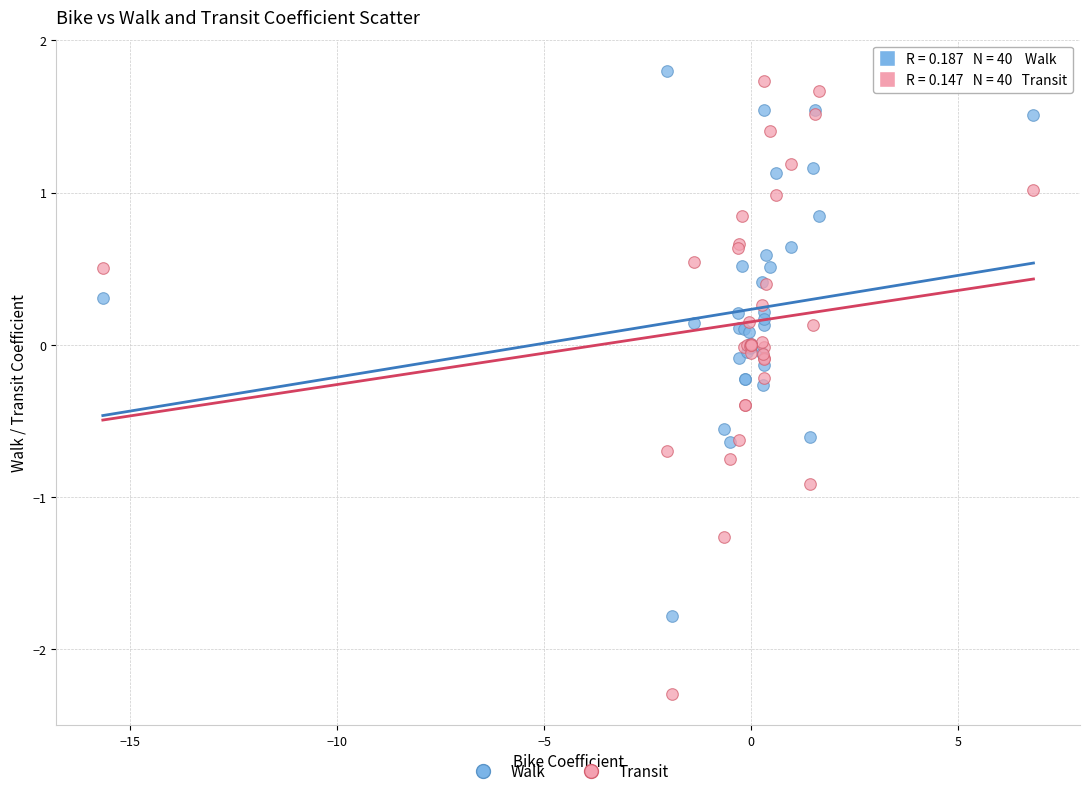

What is the X range (max minus min) for the scatter plot?

22.5